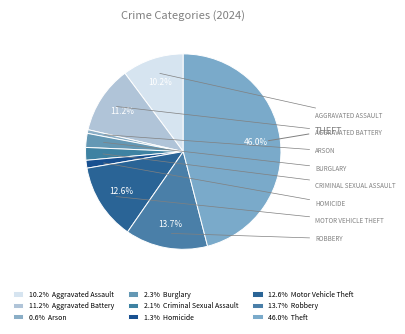

Is there any slice that represents more than half of the pie?

No